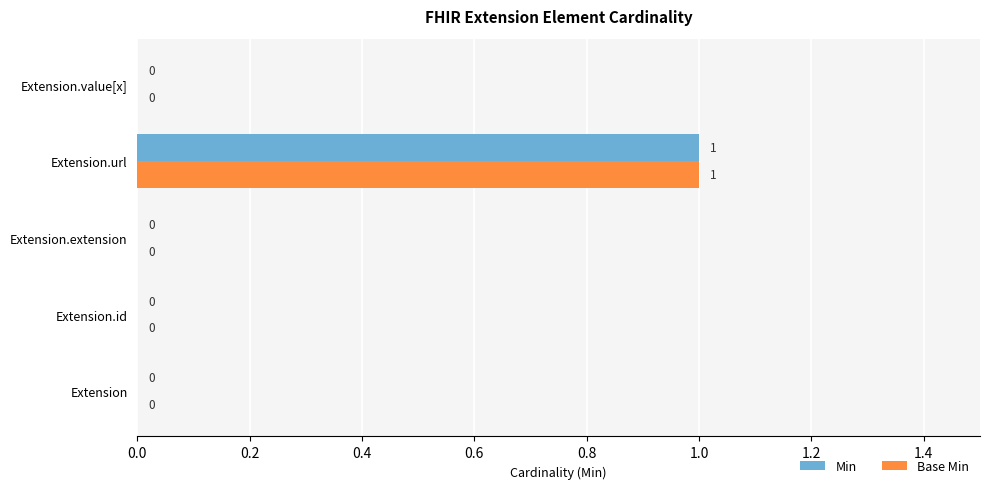

How many categories are shown in the chart?

5